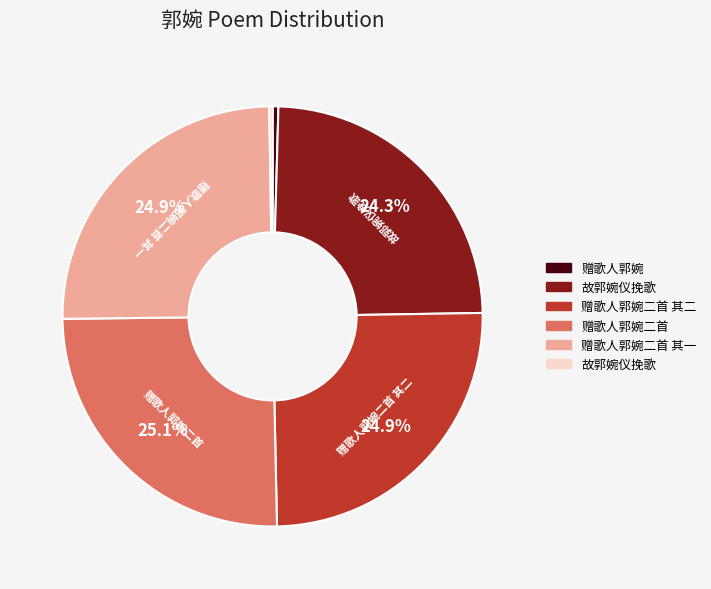

Is there a majority slice in this chart?

No